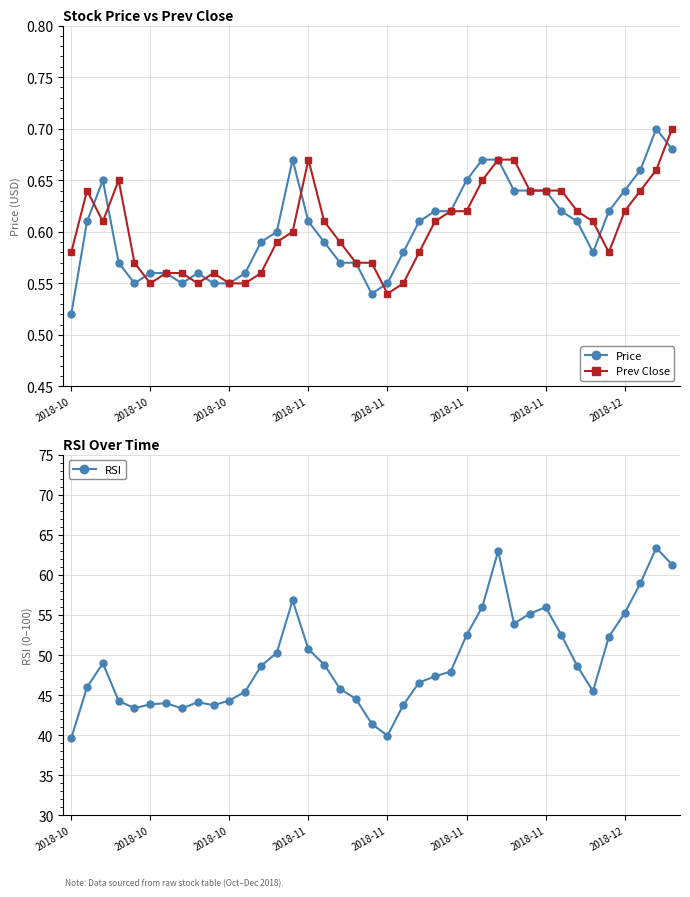

Where is the first local maximum for Prev Close?

2018-10